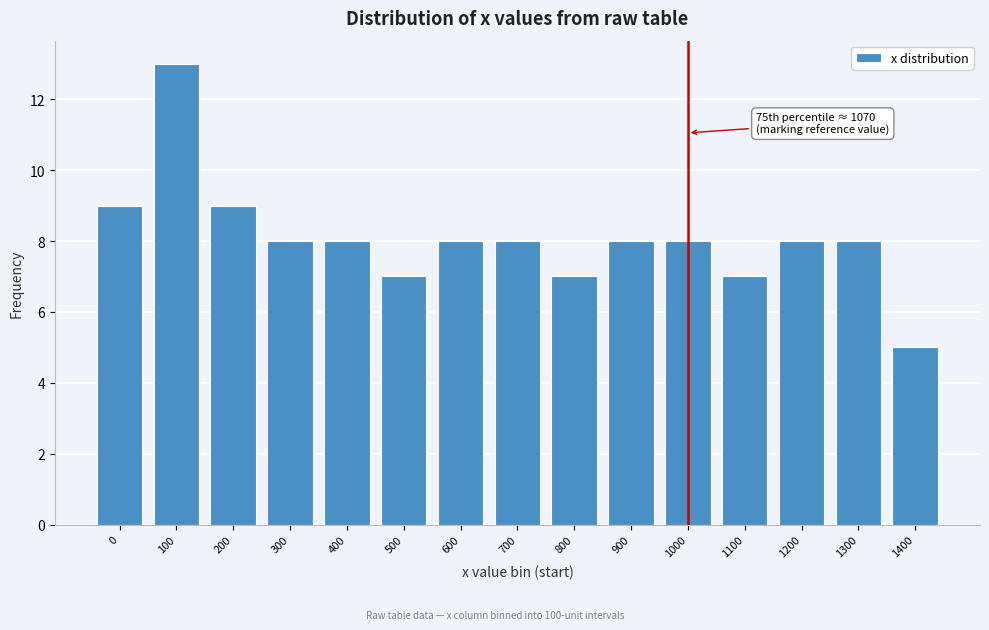

Reading left to right, transcribe all the data shown in this chart.

0=9	100=13	200=9	300=8	400=8	500=7	600=8	700=8	800=7	900=8	1000=8	1100=7	1200=8	1300=8	1400=5